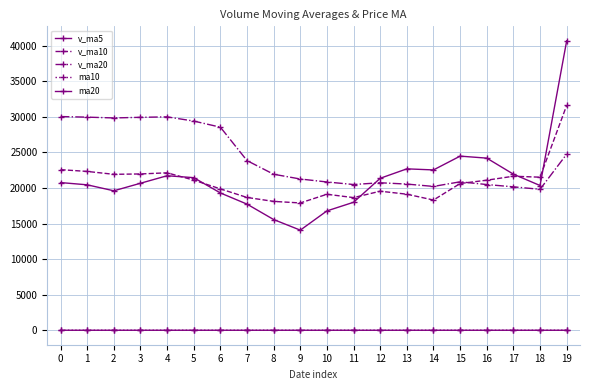

Count the number of data series in this chart.

5